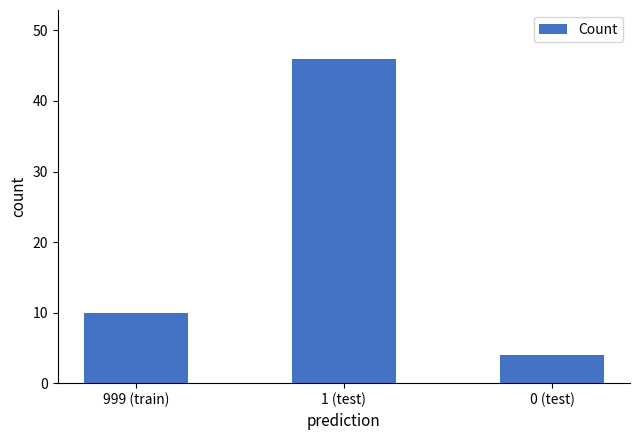

Reading right to left, transcribe all the data shown in this chart.

0 (test)=4	1 (test)=46	999 (train)=10